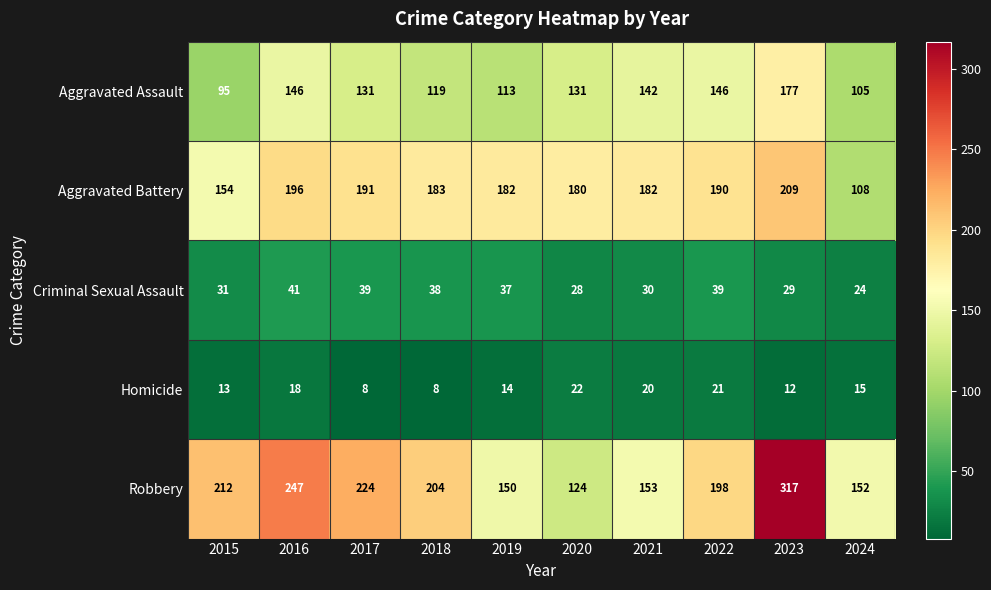

At which category is the sum across all series the highest?

2023